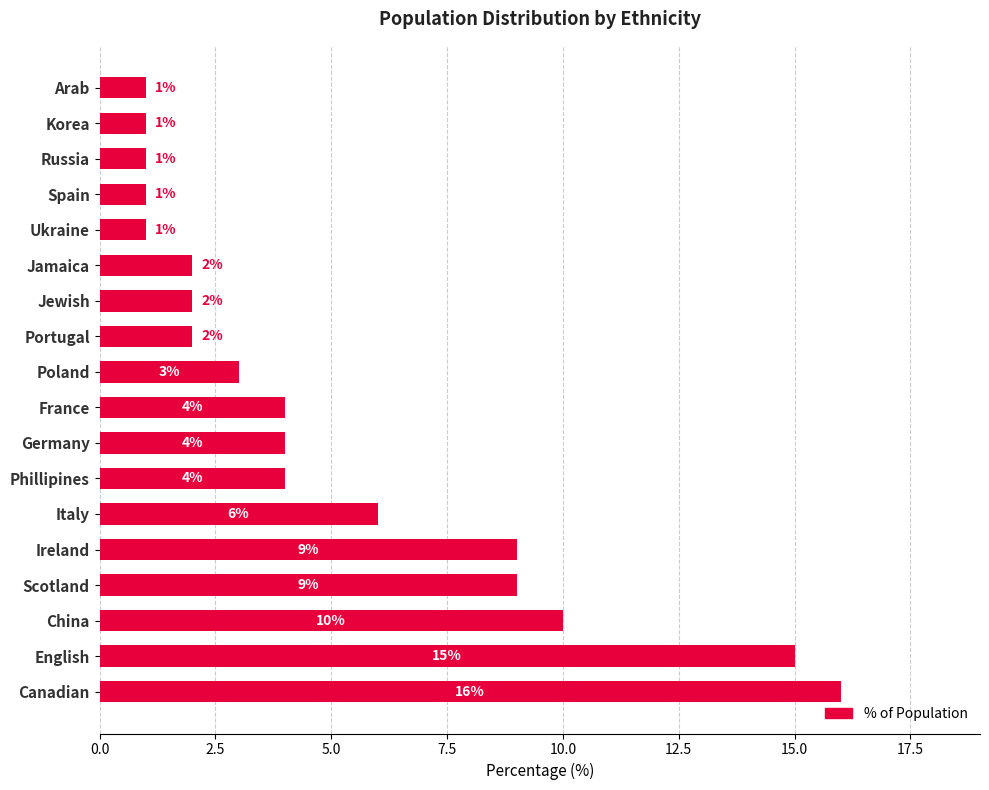

Count the number of data series in this chart.

1